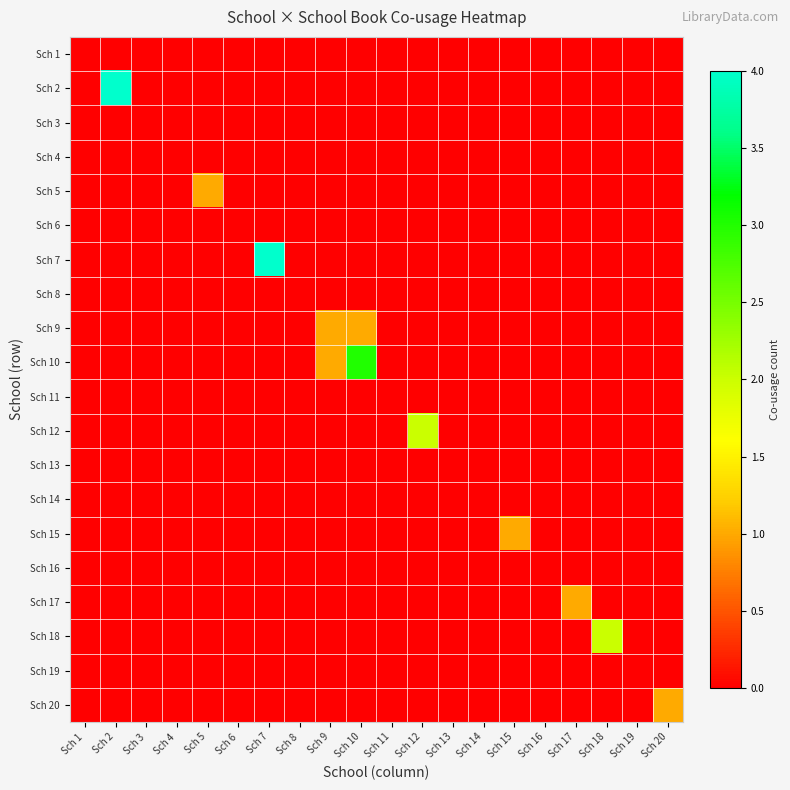

Reading left to right, transcribe all the data shown in this chart.

Sch 1: Sch 1=0	Sch 2=0	Sch 3=0	Sch 4=0	Sch 5=0	Sch 6=0	Sch 7=0	Sch 8=0	Sch 9=0	Sch 10=0	Sch 11=0	Sch 12=0	Sch 13=0	Sch 14=0	Sch 15=0	Sch 16=0	Sch 17=0	Sch 18=0	Sch 19=0	Sch 20=0
Sch 2: Sch 1=0	Sch 2=4	Sch 3=0	Sch 4=0	Sch 5=0	Sch 6=0	Sch 7=0	Sch 8=0	Sch 9=0	Sch 10=0	Sch 11=0	Sch 12=0	Sch 13=0	Sch 14=0	Sch 15=0	Sch 16=0	Sch 17=0	Sch 18=0	Sch 19=0	Sch 20=0
Sch 3: Sch 1=0	Sch 2=0	Sch 3=0	Sch 4=0	Sch 5=0	Sch 6=0	Sch 7=0	Sch 8=0	Sch 9=0	Sch 10=0	Sch 11=0	Sch 12=0	Sch 13=0	Sch 14=0	Sch 15=0	Sch 16=0	Sch 17=0	Sch 18=0	Sch 19=0	Sch 20=0
Sch 4: Sch 1=0	Sch 2=0	Sch 3=0	Sch 4=0	Sch 5=0	Sch 6=0	Sch 7=0	Sch 8=0	Sch 9=0	Sch 10=0	Sch 11=0	Sch 12=0	Sch 13=0	Sch 14=0	Sch 15=0	Sch 16=0	Sch 17=0	Sch 18=0	Sch 19=0	Sch 20=0
Sch 5: Sch 1=0	Sch 2=0	Sch 3=0	Sch 4=0	Sch 5=1	Sch 6=0	Sch 7=0	Sch 8=0	Sch 9=0	Sch 10=0	Sch 11=0	Sch 12=0	Sch 13=0	Sch 14=0	Sch 15=0	Sch 16=0	Sch 17=0	Sch 18=0	Sch 19=0	Sch 20=0
Sch 6: Sch 1=0	Sch 2=0	Sch 3=0	Sch 4=0	Sch 5=0	Sch 6=0	Sch 7=0	Sch 8=0	Sch 9=0	Sch 10=0	Sch 11=0	Sch 12=0	Sch 13=0	Sch 14=0	Sch 15=0	Sch 16=0	Sch 17=0	Sch 18=0	Sch 19=0	Sch 20=0
Sch 7: Sch 1=0	Sch 2=0	Sch 3=0	Sch 4=0	Sch 5=0	Sch 6=0	Sch 7=4	Sch 8=0	Sch 9=0	Sch 10=0	Sch 11=0	Sch 12=0	Sch 13=0	Sch 14=0	Sch 15=0	Sch 16=0	Sch 17=0	Sch 18=0	Sch 19=0	Sch 20=0
Sch 8: Sch 1=0	Sch 2=0	Sch 3=0	Sch 4=0	Sch 5=0	Sch 6=0	Sch 7=0	Sch 8=0	Sch 9=0	Sch 10=0	Sch 11=0	Sch 12=0	Sch 13=0	Sch 14=0	Sch 15=0	Sch 16=0	Sch 17=0	Sch 18=0	Sch 19=0	Sch 20=0
Sch 9: Sch 1=0	Sch 2=0	Sch 3=0	Sch 4=0	Sch 5=0	Sch 6=0	Sch 7=0	Sch 8=0	Sch 9=1	Sch 10=1	Sch 11=0	Sch 12=0	Sch 13=0	Sch 14=0	Sch 15=0	Sch 16=0	Sch 17=0	Sch 18=0	Sch 19=0	Sch 20=0
Sch 10: Sch 1=0	Sch 2=0	Sch 3=0	Sch 4=0	Sch 5=0	Sch 6=0	Sch 7=0	Sch 8=0	Sch 9=1	Sch 10=3	Sch 11=0	Sch 12=0	Sch 13=0	Sch 14=0	Sch 15=0	Sch 16=0	Sch 17=0	Sch 18=0	Sch 19=0	Sch 20=0
Sch 11: Sch 1=0	Sch 2=0	Sch 3=0	Sch 4=0	Sch 5=0	Sch 6=0	Sch 7=0	Sch 8=0	Sch 9=0	Sch 10=0	Sch 11=0	Sch 12=0	Sch 13=0	Sch 14=0	Sch 15=0	Sch 16=0	Sch 17=0	Sch 18=0	Sch 19=0	Sch 20=0
Sch 12: Sch 1=0	Sch 2=0	Sch 3=0	Sch 4=0	Sch 5=0	Sch 6=0	Sch 7=0	Sch 8=0	Sch 9=0	Sch 10=0	Sch 11=0	Sch 12=2	Sch 13=0	Sch 14=0	Sch 15=0	Sch 16=0	Sch 17=0	Sch 18=0	Sch 19=0	Sch 20=0
Sch 13: Sch 1=0	Sch 2=0	Sch 3=0	Sch 4=0	Sch 5=0	Sch 6=0	Sch 7=0	Sch 8=0	Sch 9=0	Sch 10=0	Sch 11=0	Sch 12=0	Sch 13=0	Sch 14=0	Sch 15=0	Sch 16=0	Sch 17=0	Sch 18=0	Sch 19=0	Sch 20=0
Sch 14: Sch 1=0	Sch 2=0	Sch 3=0	Sch 4=0	Sch 5=0	Sch 6=0	Sch 7=0	Sch 8=0	Sch 9=0	Sch 10=0	Sch 11=0	Sch 12=0	Sch 13=0	Sch 14=0	Sch 15=0	Sch 16=0	Sch 17=0	Sch 18=0	Sch 19=0	Sch 20=0
Sch 15: Sch 1=0	Sch 2=0	Sch 3=0	Sch 4=0	Sch 5=0	Sch 6=0	Sch 7=0	Sch 8=0	Sch 9=0	Sch 10=0	Sch 11=0	Sch 12=0	Sch 13=0	Sch 14=0	Sch 15=1	Sch 16=0	Sch 17=0	Sch 18=0	Sch 19=0	Sch 20=0
Sch 16: Sch 1=0	Sch 2=0	Sch 3=0	Sch 4=0	Sch 5=0	Sch 6=0	Sch 7=0	Sch 8=0	Sch 9=0	Sch 10=0	Sch 11=0	Sch 12=0	Sch 13=0	Sch 14=0	Sch 15=0	Sch 16=0	Sch 17=0	Sch 18=0	Sch 19=0	Sch 20=0
Sch 17: Sch 1=0	Sch 2=0	Sch 3=0	Sch 4=0	Sch 5=0	Sch 6=0	Sch 7=0	Sch 8=0	Sch 9=0	Sch 10=0	Sch 11=0	Sch 12=0	Sch 13=0	Sch 14=0	Sch 15=0	Sch 16=0	Sch 17=1	Sch 18=0	Sch 19=0	Sch 20=0
Sch 18: Sch 1=0	Sch 2=0	Sch 3=0	Sch 4=0	Sch 5=0	Sch 6=0	Sch 7=0	Sch 8=0	Sch 9=0	Sch 10=0	Sch 11=0	Sch 12=0	Sch 13=0	Sch 14=0	Sch 15=0	Sch 16=0	Sch 17=0	Sch 18=2	Sch 19=0	Sch 20=0
Sch 19: Sch 1=0	Sch 2=0	Sch 3=0	Sch 4=0	Sch 5=0	Sch 6=0	Sch 7=0	Sch 8=0	Sch 9=0	Sch 10=0	Sch 11=0	Sch 12=0	Sch 13=0	Sch 14=0	Sch 15=0	Sch 16=0	Sch 17=0	Sch 18=0	Sch 19=0	Sch 20=0
Sch 20: Sch 1=0	Sch 2=0	Sch 3=0	Sch 4=0	Sch 5=0	Sch 6=0	Sch 7=0	Sch 8=0	Sch 9=0	Sch 10=0	Sch 11=0	Sch 12=0	Sch 13=0	Sch 14=0	Sch 15=0	Sch 16=0	Sch 17=0	Sch 18=0	Sch 19=0	Sch 20=1